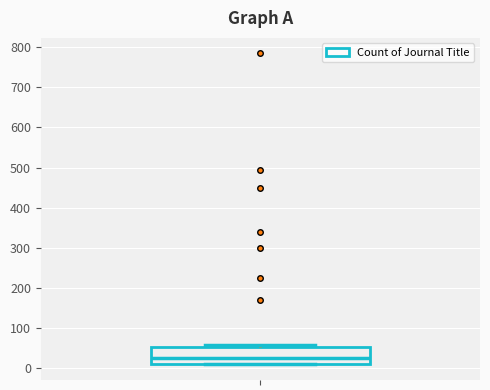

Transcribe this box plot: give where the median line is, the range the box spans, and where the two whiskers end, as read against the y-axis. The values are not printed on the chart, so give them approximately, as read against the axis.

median 20, box 10 to 50, whiskers 10 to 60